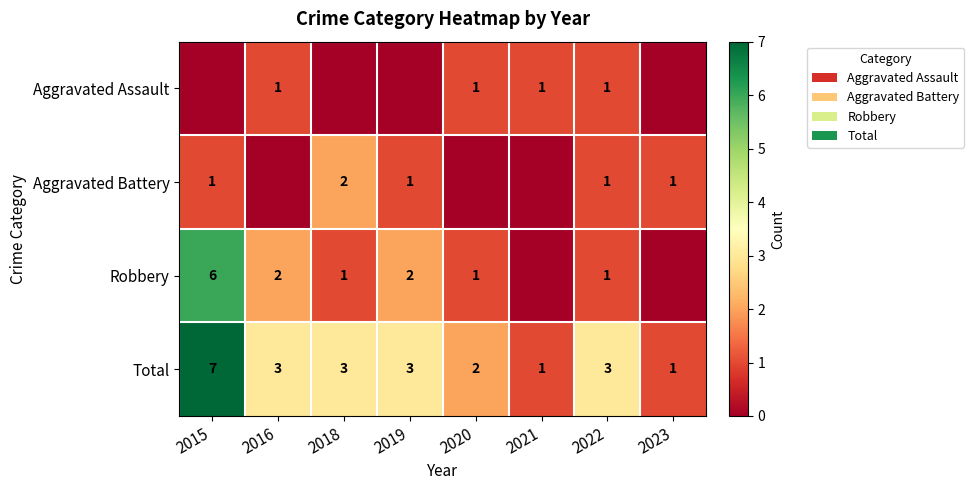

Is the value of Total at 2019 greater than the value of Aggravated Battery at 2018?

Yes